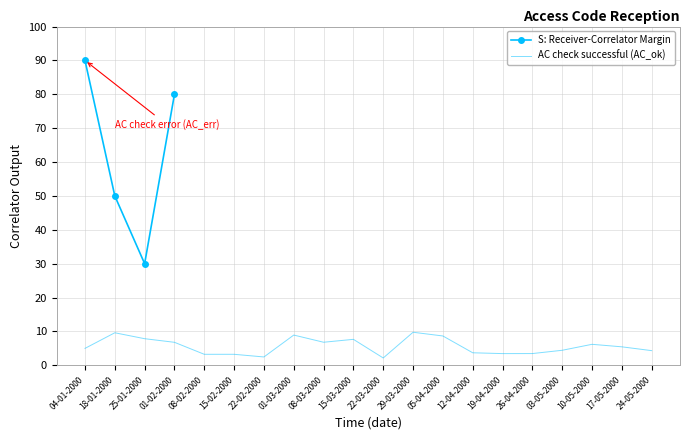

At which label is S: Receiver-Correlator Margin closest to 60?

18-01-2000